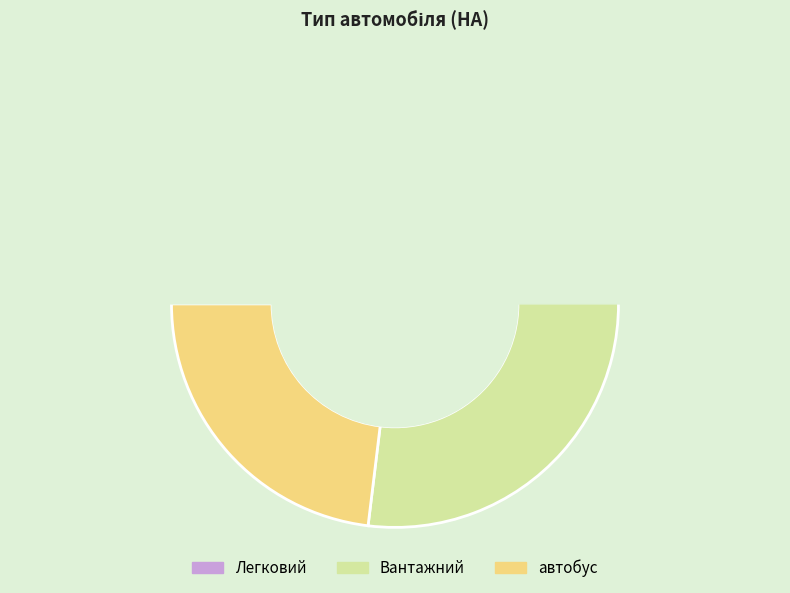

To the nearest percent, what is the average slice percentage?

33%